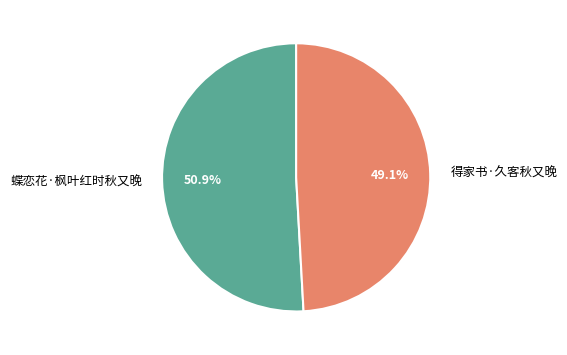

Rank the categories by value from lowest to highest.

得家书·久客秋又晚, 蝶恋花·枫叶红时秋又晚